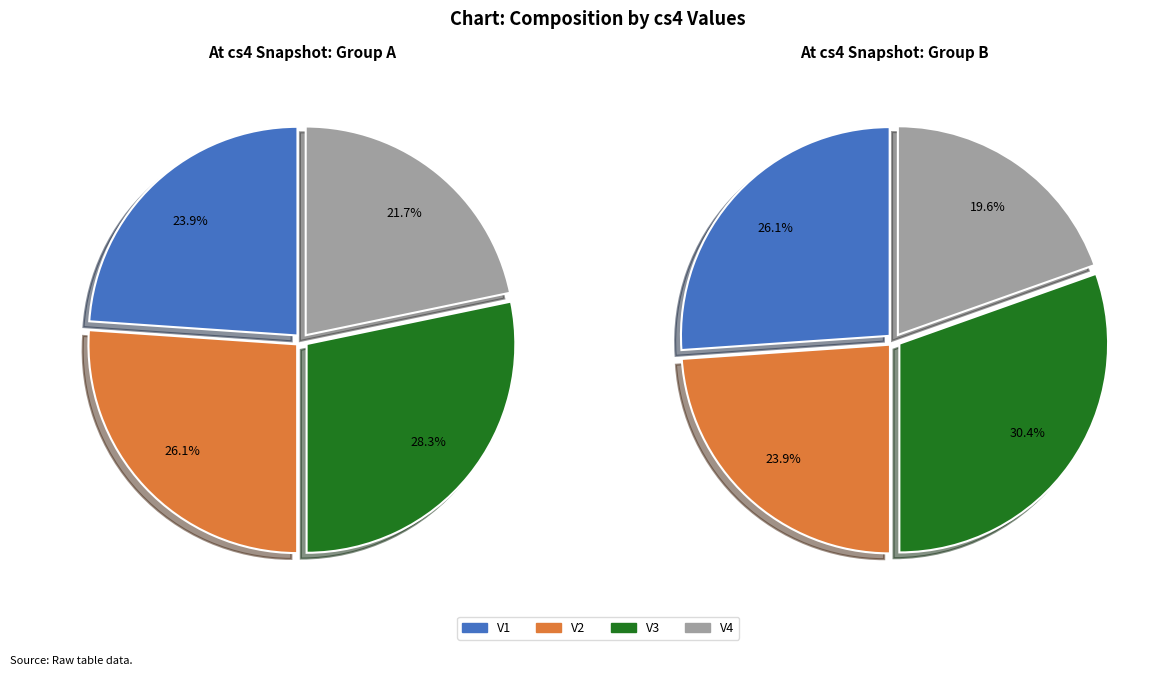

How many slices are in this pie chart?

4